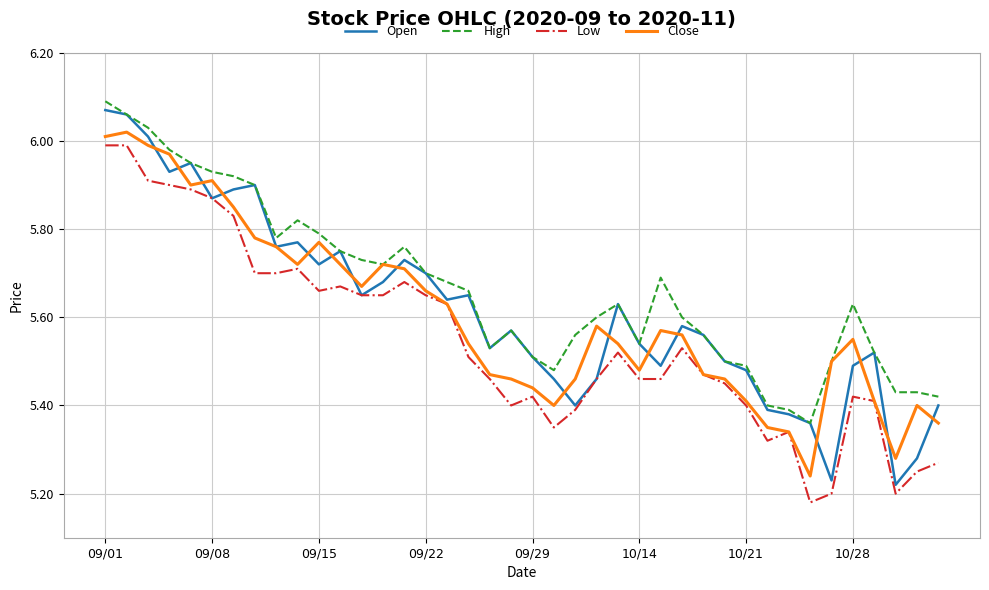

True or false: Low and High intersect in this chart.

False